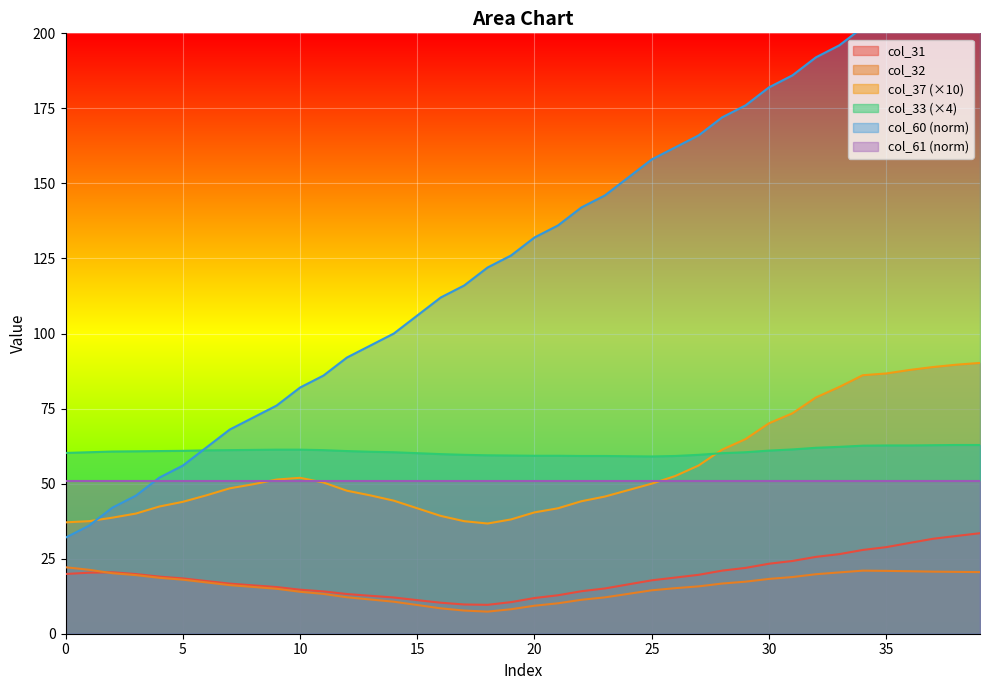

How many data points in col_60 are less than 131?

20